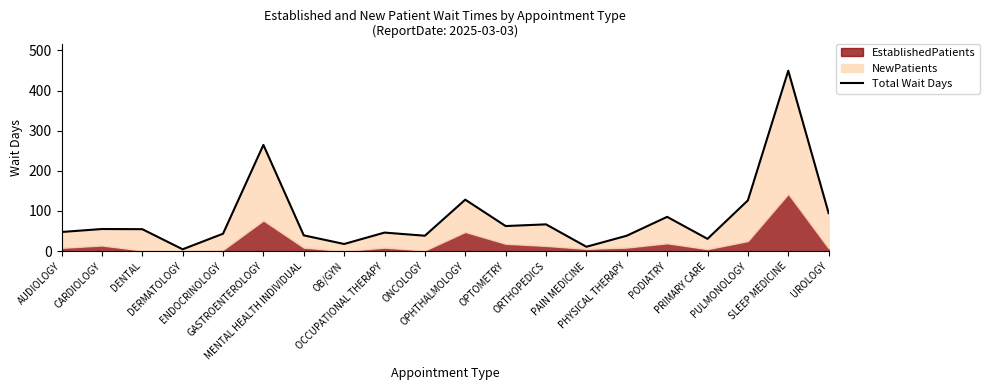

What is the average value?

85.2